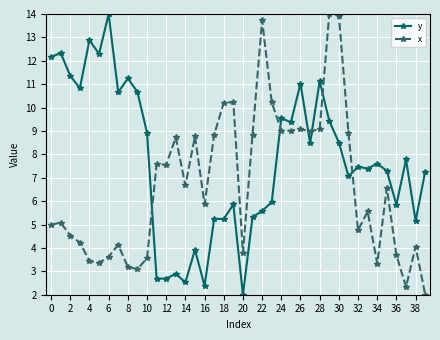

In x, how many points are lower than both neighbors (excluding endpoints)?

11